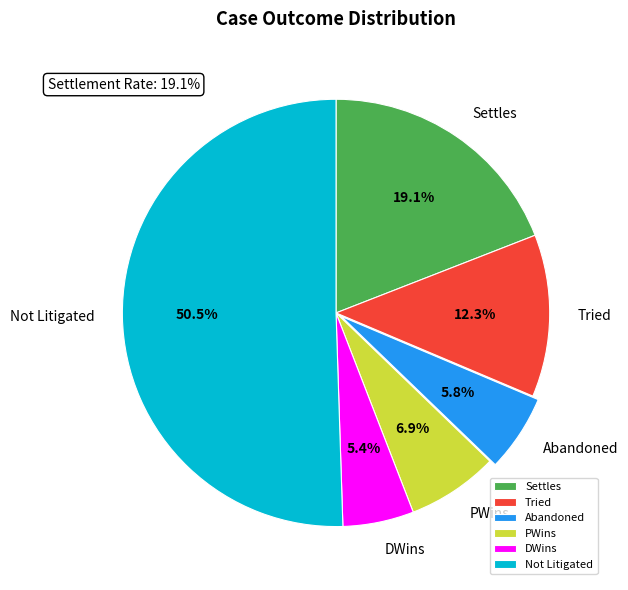

What is the total percentage of PWins and Settles?

26.0%